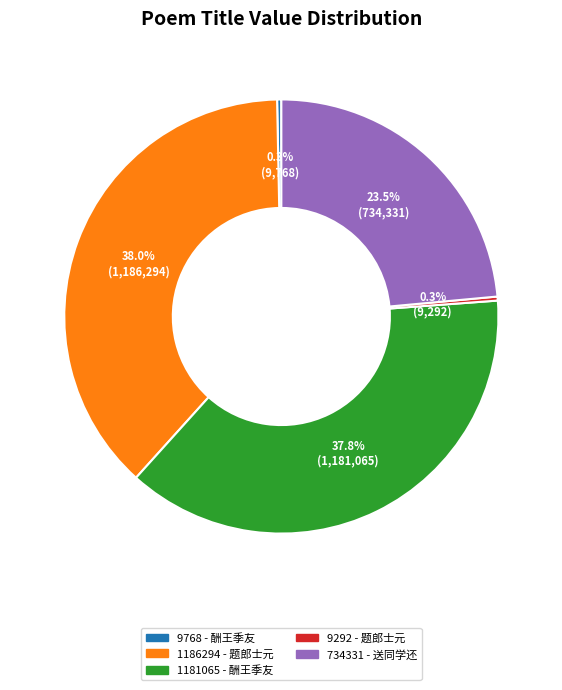

What percentage is NOT represented by 9292 - 题郎士元?

99.7%